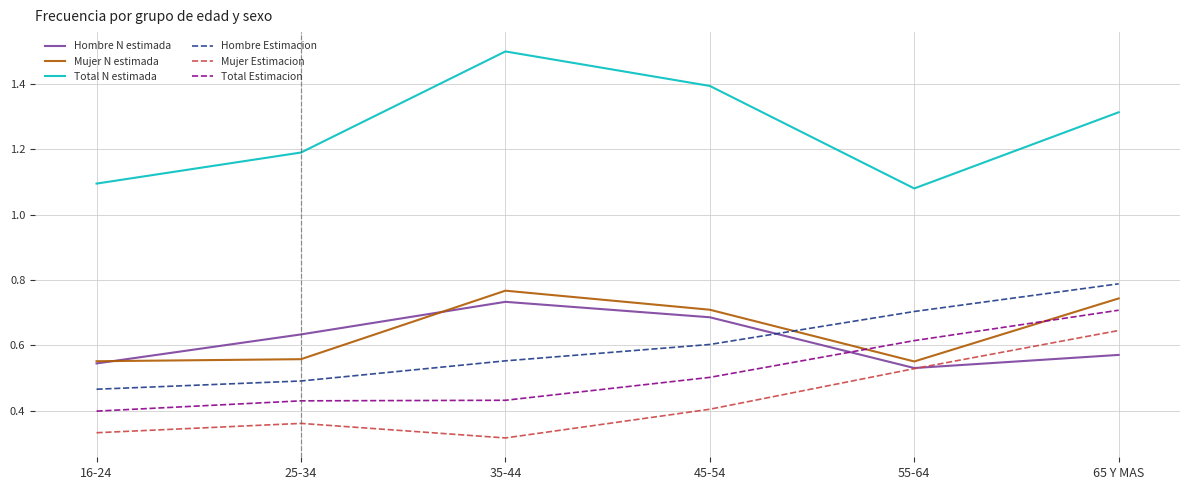

Which series has the largest total across all categories?

Total N estimada